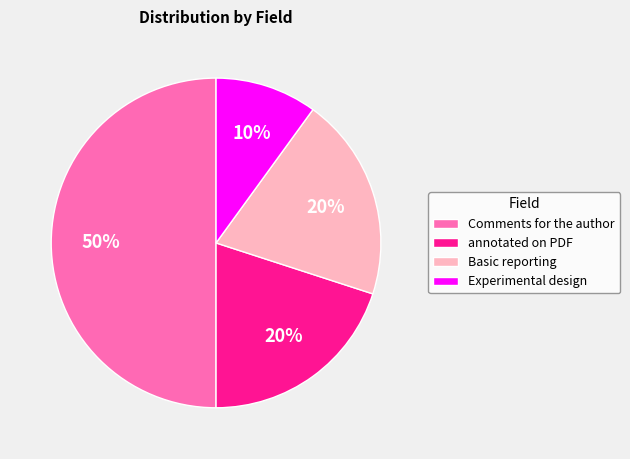

Does annotated on PDF account for over 50% of the chart?

No